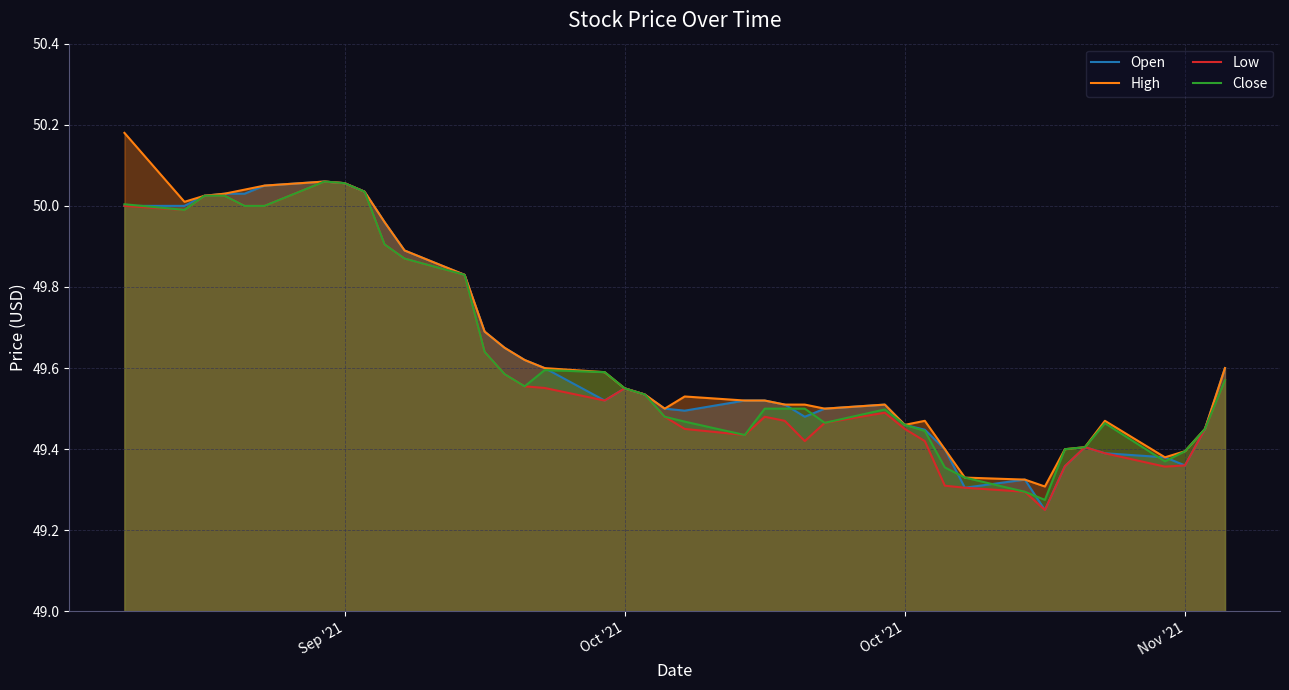

Which series has the largest total across all categories?

High